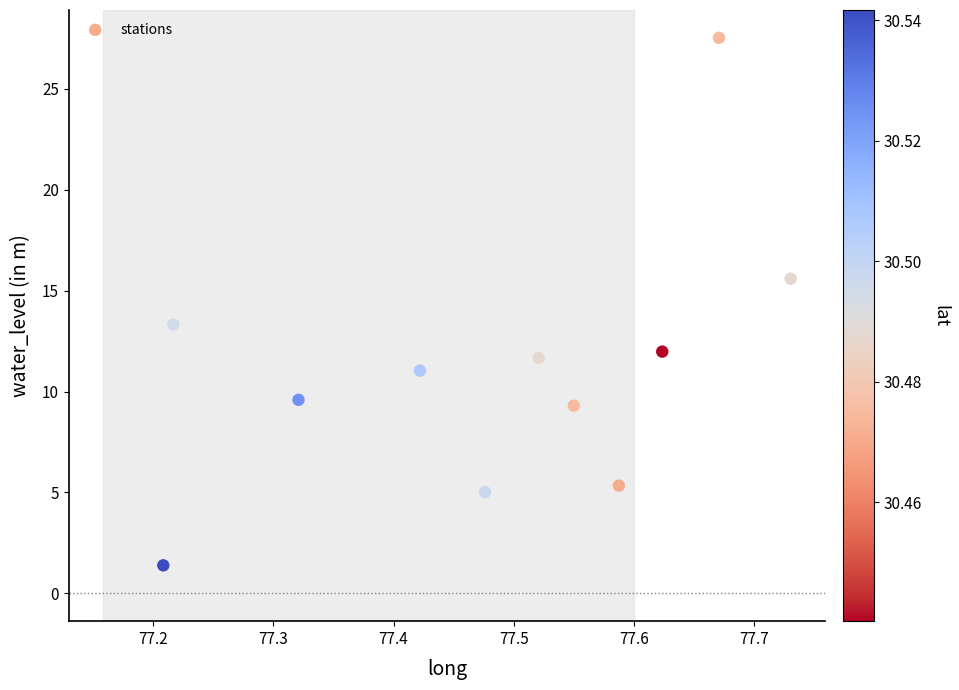

What Y value in the scatter plot is closest to 14?

13.3